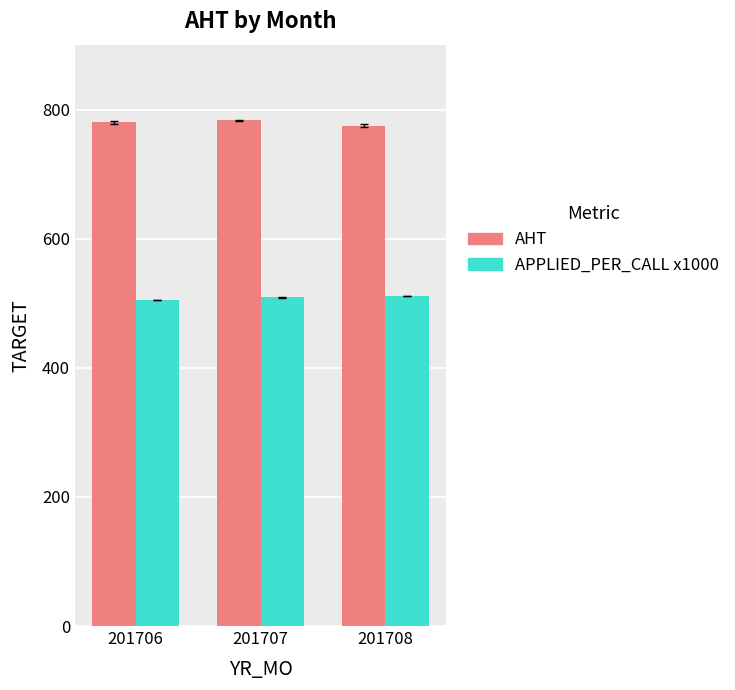

List the series in order of their overall mean, lowest first.

APPLIED_PER_CALL x1000, AHT